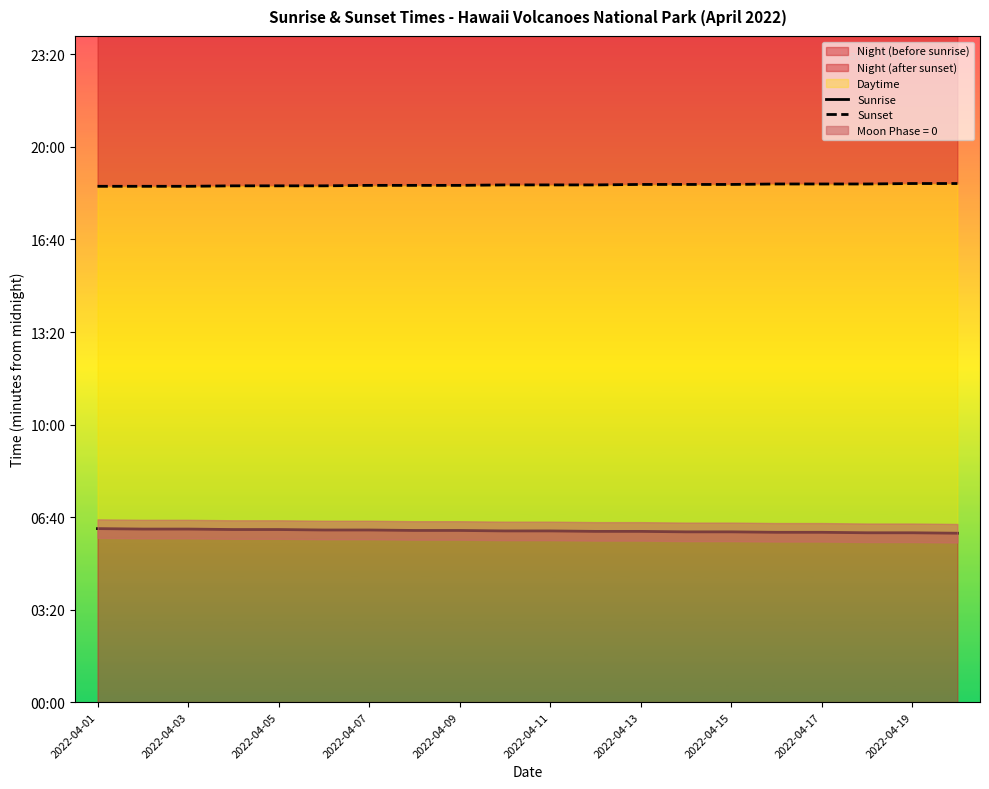

How many data points in Sunrise are less than 370?

9